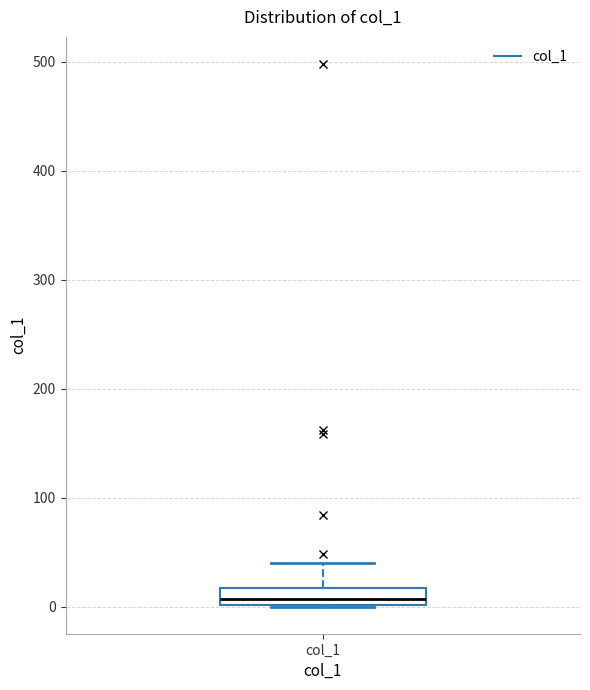

Transcribe this box plot: give where the median line is, the range the box spans, and where the two whiskers end, as read against the y-axis. The values are not printed on the chart, so give them approximately, as read against the axis.

median 10, box 0 to 20, whiskers 0 to 40